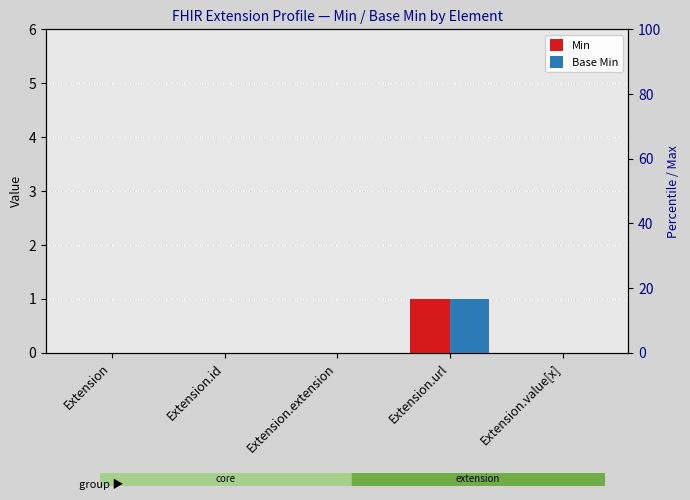

Where is Min nearest to the value 0?

Extension